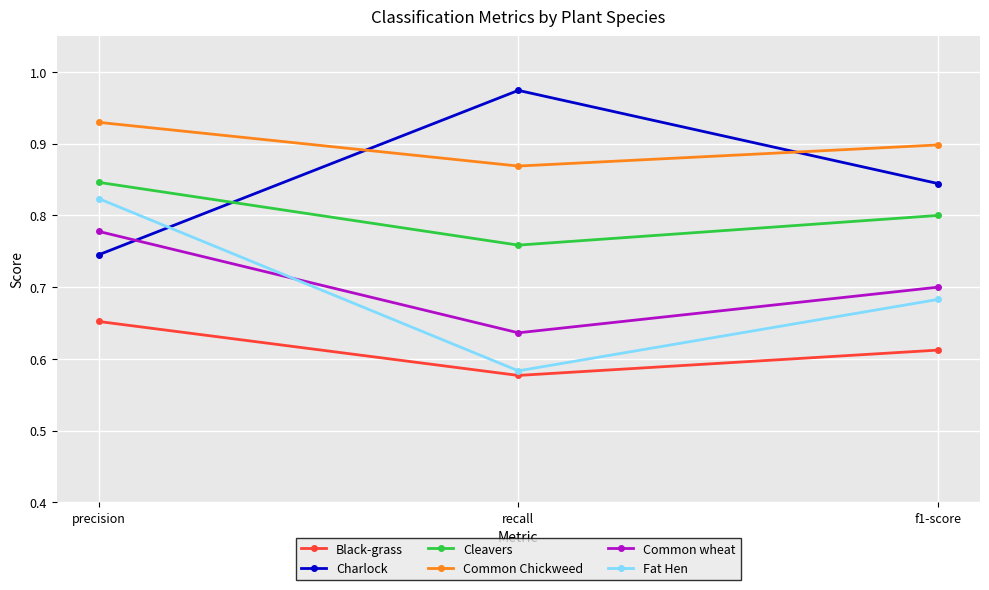

Is the value of Common Chickweed at recall greater than the value of Charlock at f1-score?

Yes